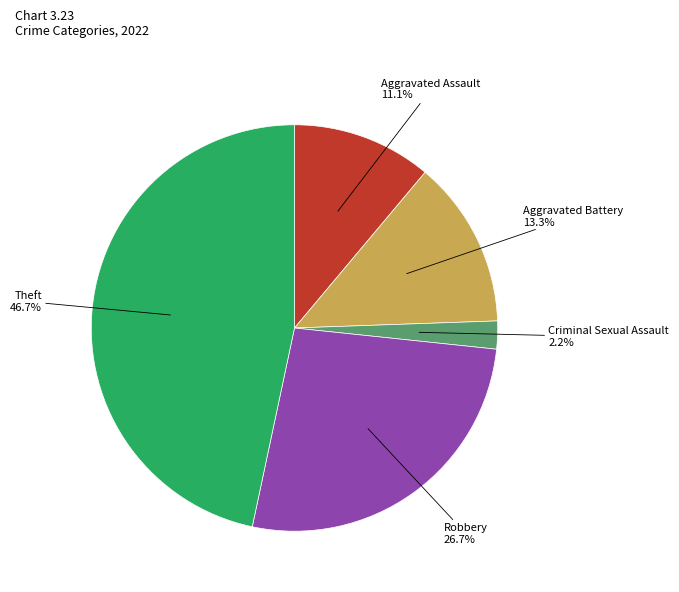

To the nearest percent, what portion does Robbery represent?

27%